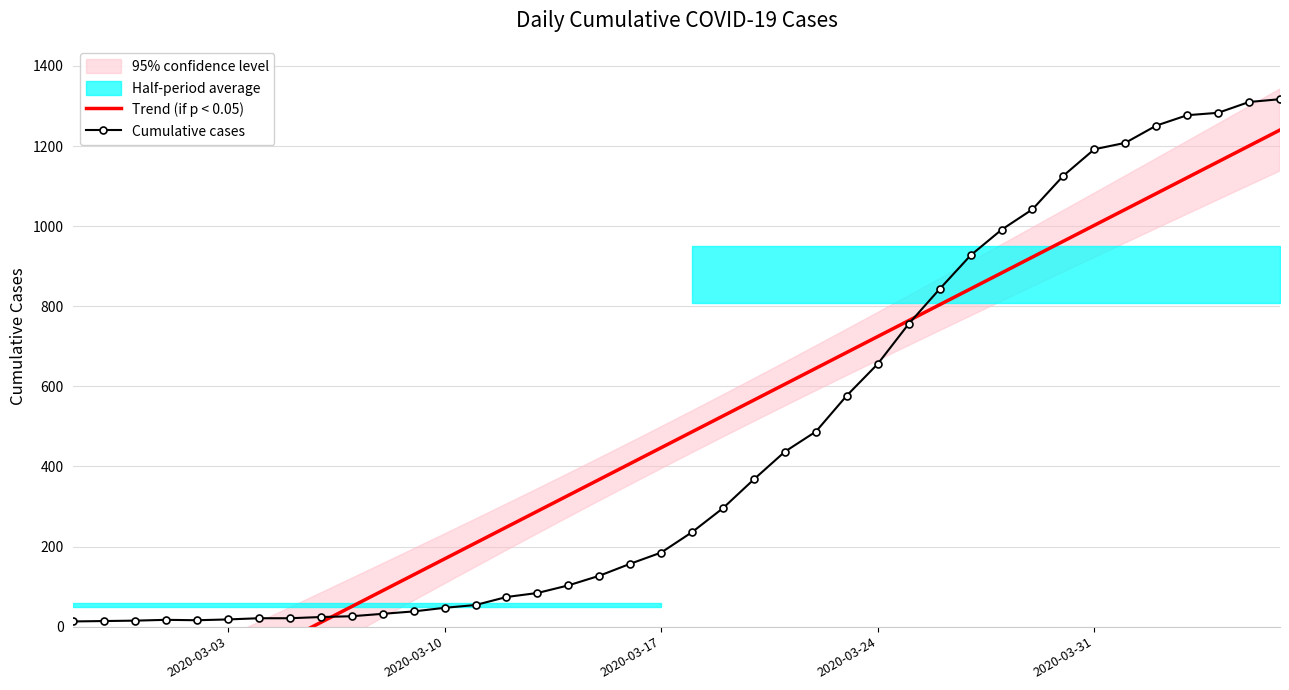

What is the highest value of the Cumulative cases series?

1317